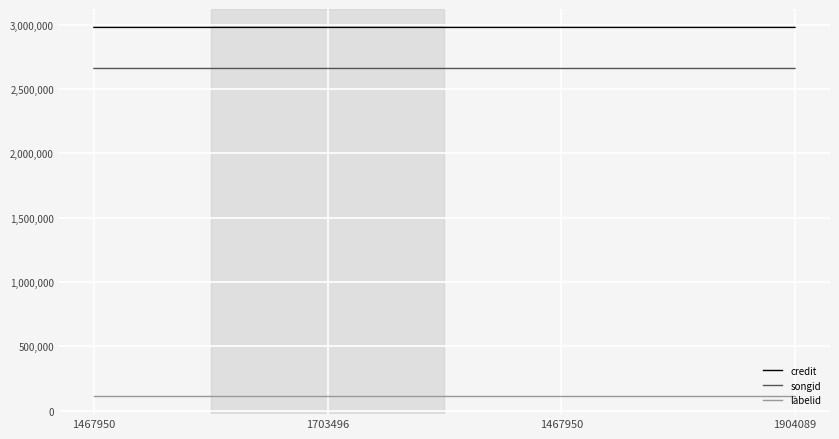

True or false: labelid and songid intersect in this chart.

False